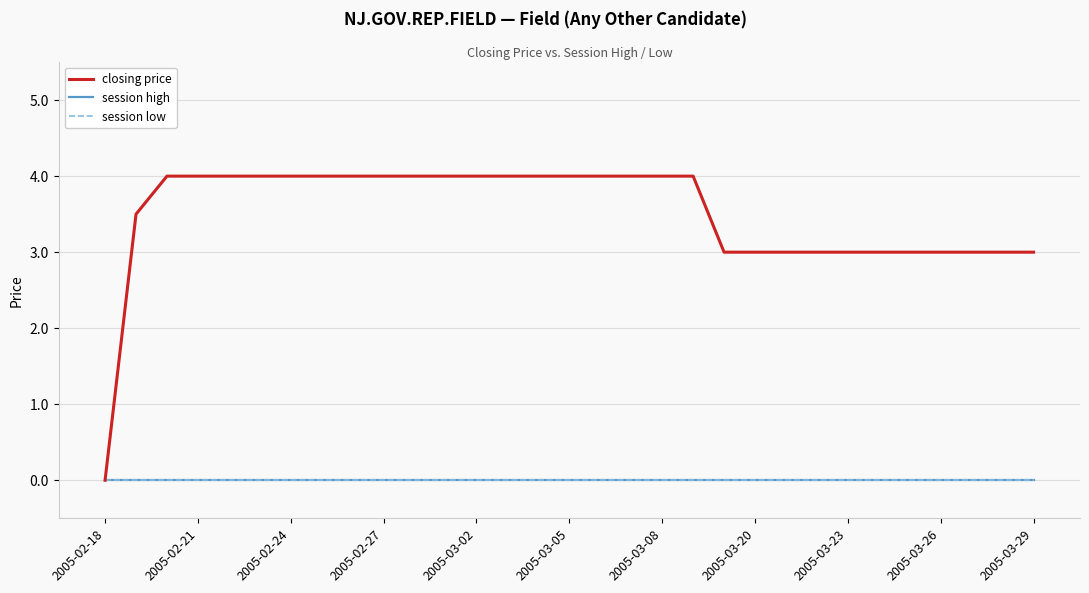

Which label corresponds to the smallest value in the chart?

2005-02-18